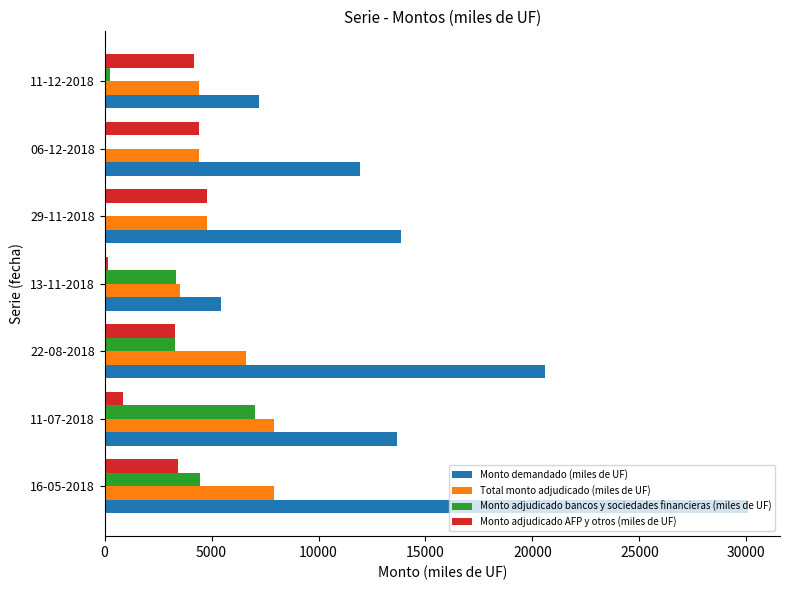

Where is Monto demandado (miles de UF) nearest to the value 17765?

22-08-2018